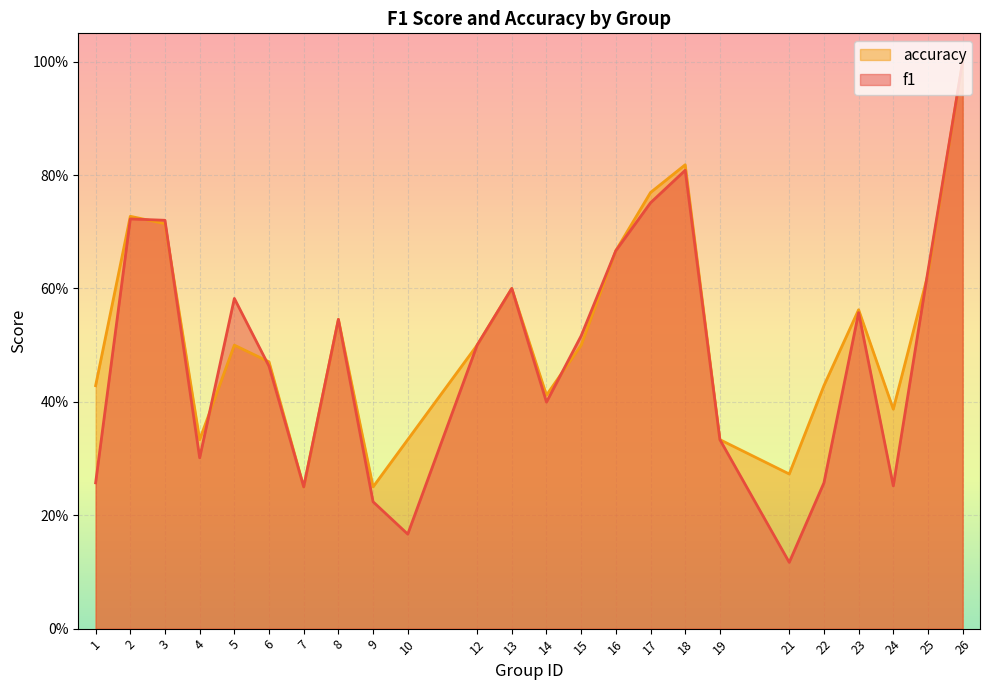

In f1, how many points are lower than both neighbors (excluding endpoints)?

6